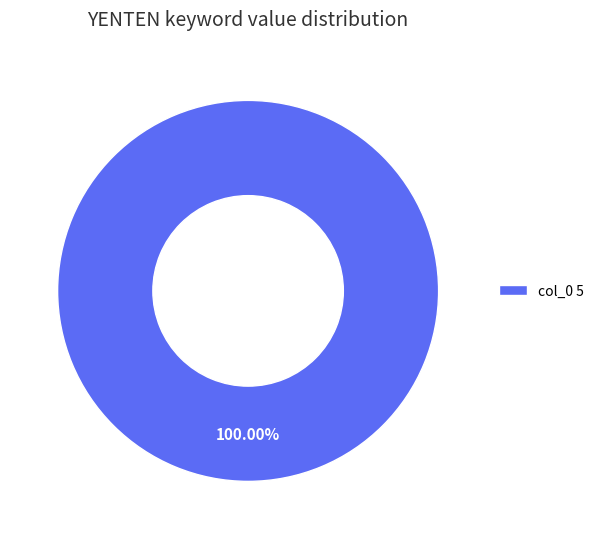

Rank the categories by value from highest to lowest.

col_0 5